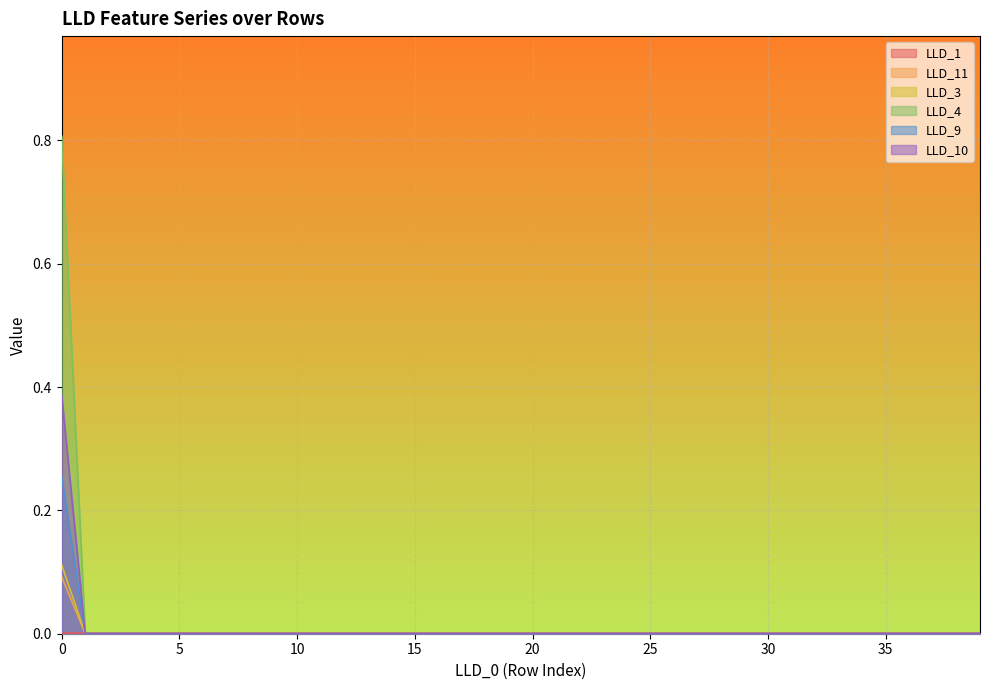

True or false: LLD_3 has more than 2 points higher than both neighbors.

False